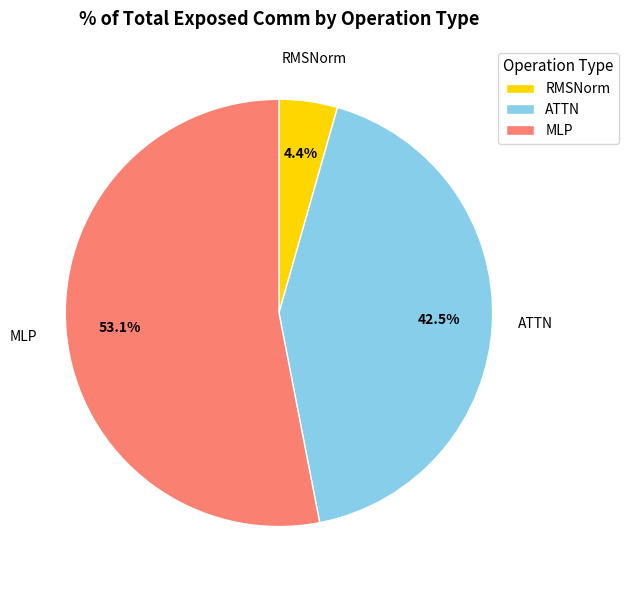

Approximately how many times larger is the value at ATTN compared to MLP?

0.8